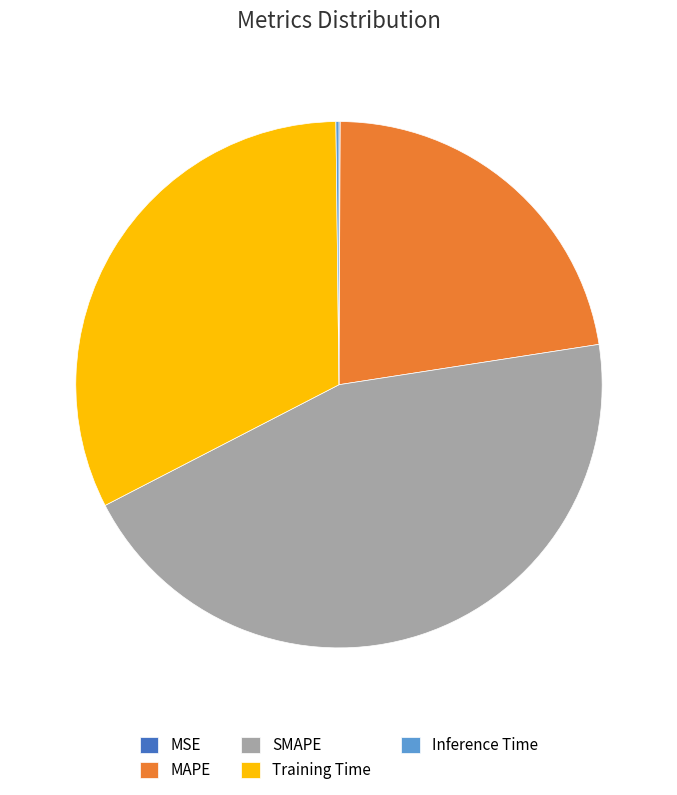

Combined, do SMAPE and MAPE account for over 50%?

Yes